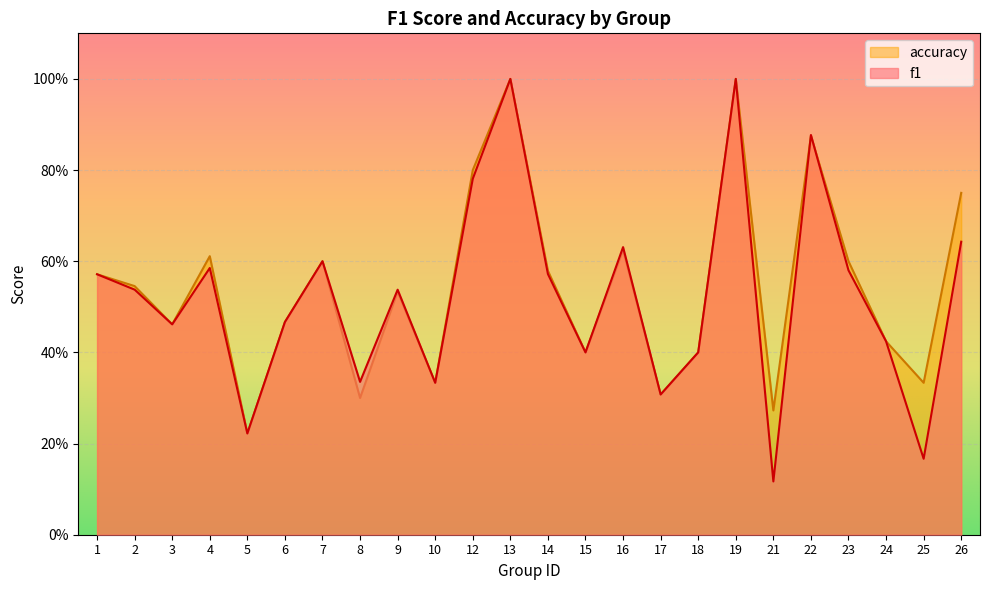

Reading left to right, extract all data points from this chart.

f1: 0.6	0.5	0.5	0.6	0.2	0.5	0.6	0.3	0.5	0.3	0.8	1.0	0.6	0.4	0.6	0.3	0.4	1.0	0.1	0.9	0.6	0.4	0.2	0.6
accuracy: 0.6	0.5	0.5	0.6	0.2	0.5	0.6	0.3	0.5	0.3	0.8	1.0	0.6	0.4	0.6	0.3	0.4	1.0	0.3	0.9	0.6	0.4	0.3	0.8